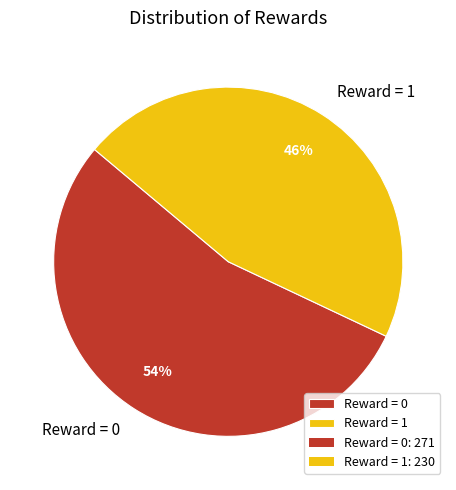

What is the smallest slice in the pie chart?

Reward = 1